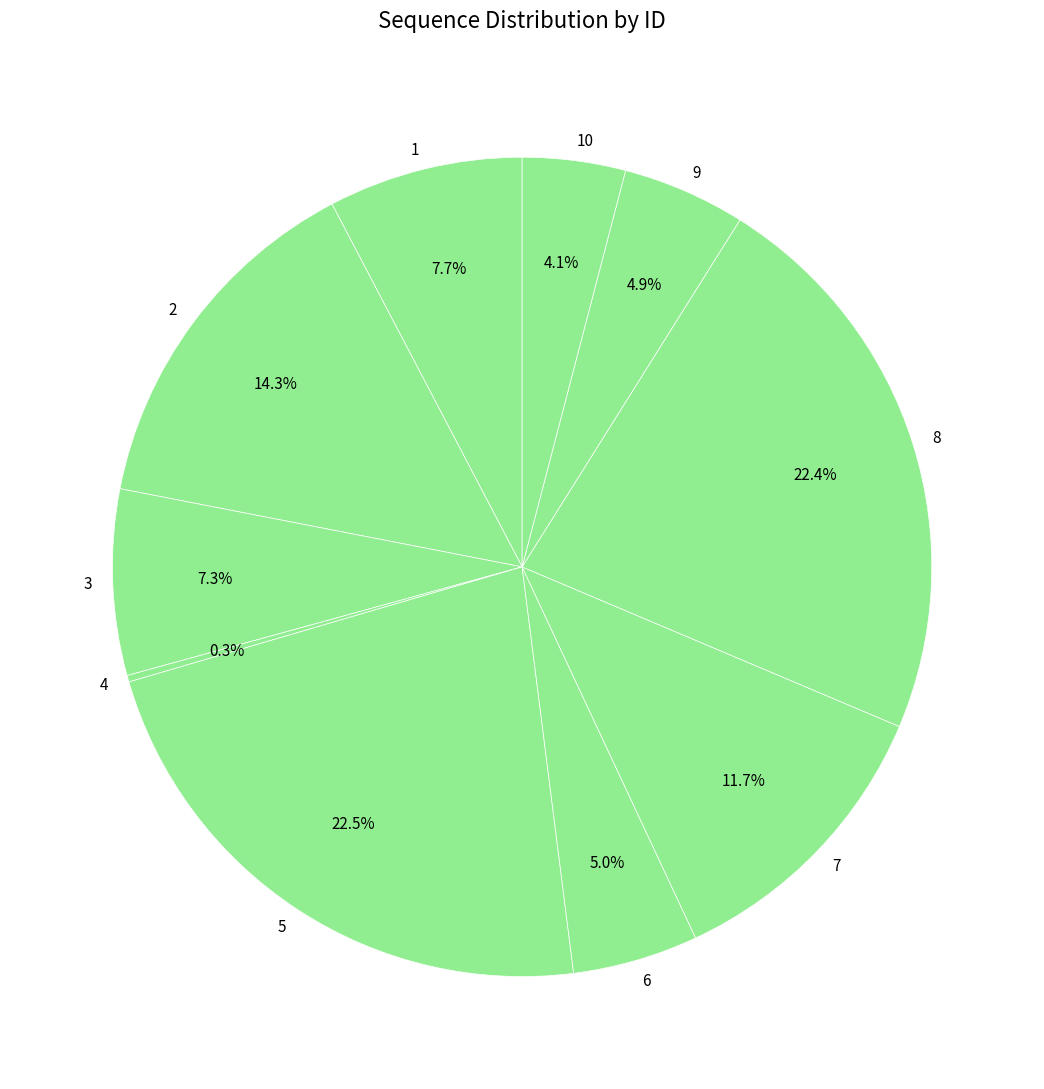

Is the sum of 6 and 9 greater than half?

No